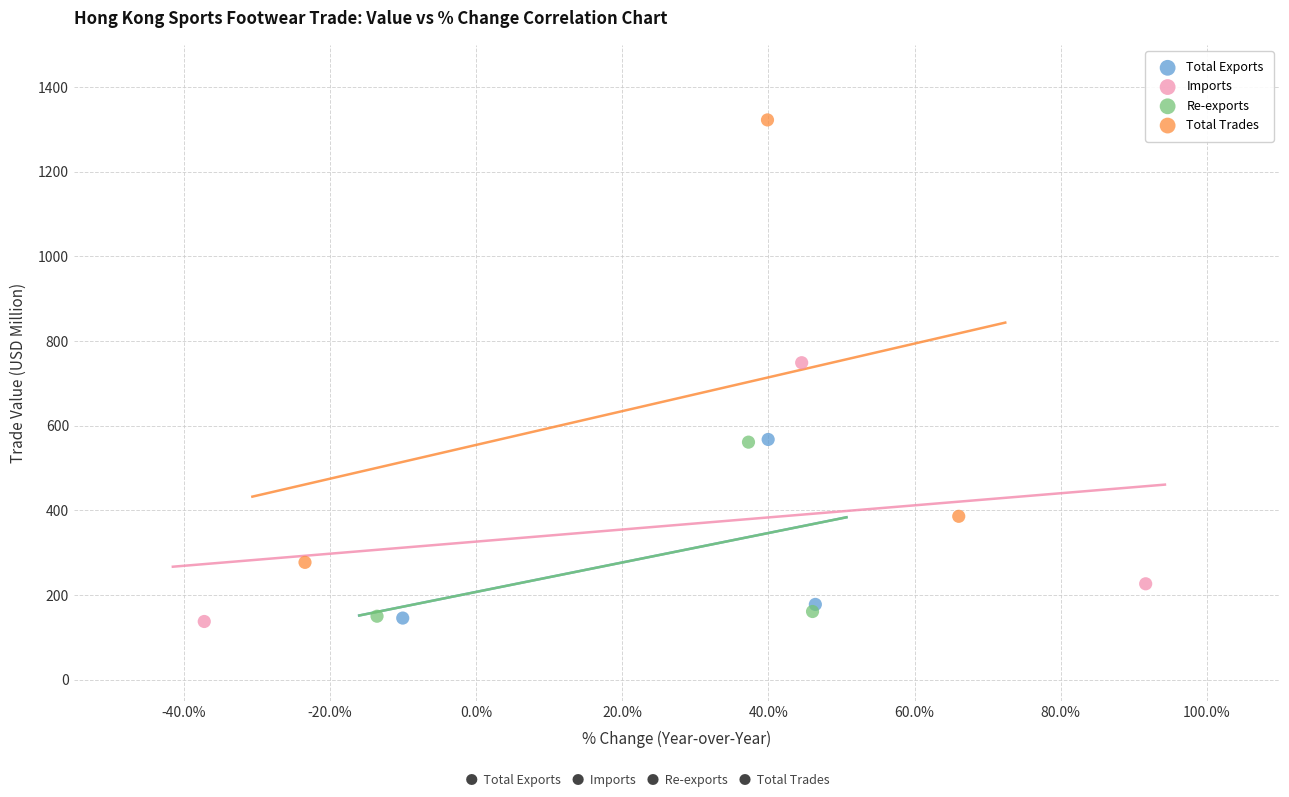

Which series has the largest Y range (max minus min)?

Total Trades